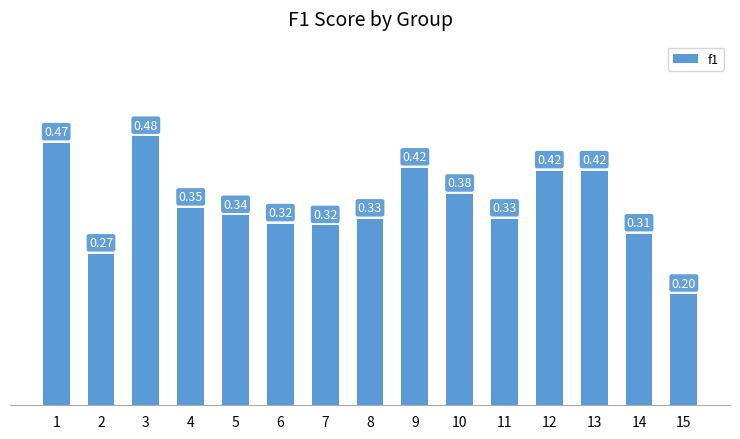

What is the value of the 15th bar from the left?

0.2